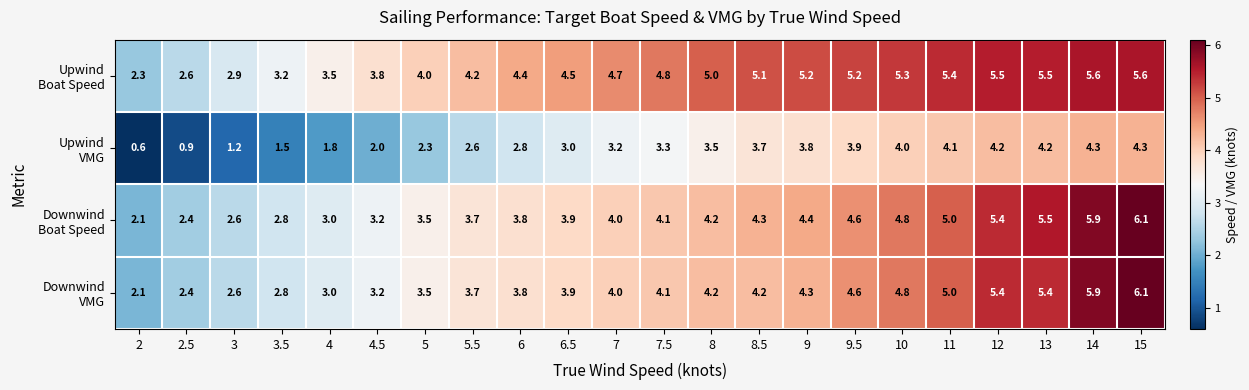

At which category is the sum across all series the highest?

15